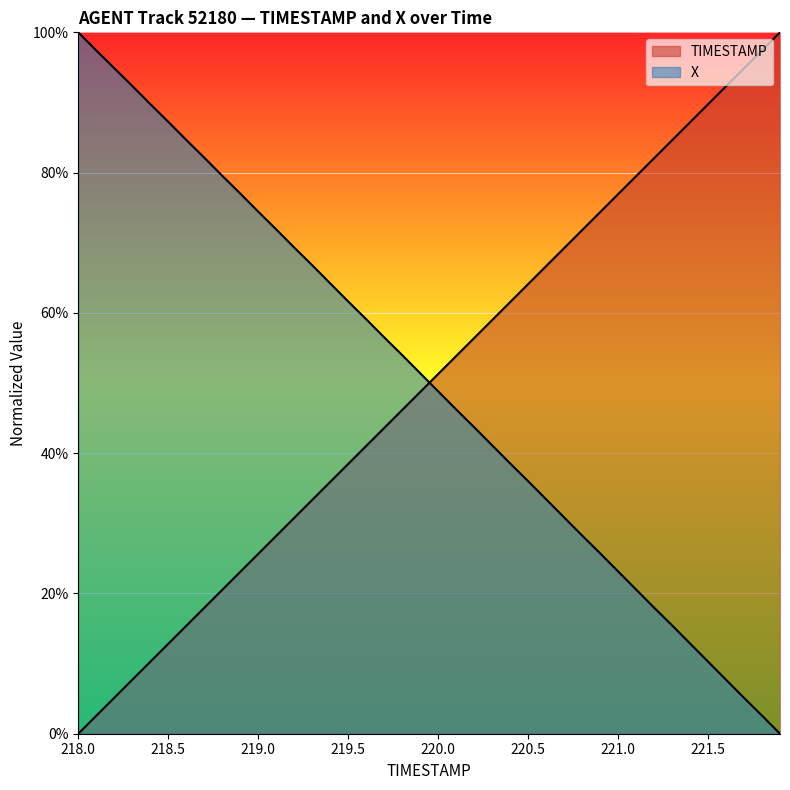

List the labels in order of TIMESTAMP value, largest first.

221.9, 221.8, 221.7, 221.6, 221.5, 221.4, 221.3, 221.2, 221.1, 221.0, 220.9, 220.8, 220.7, 220.6, 220.5, 220.4, 220.3, 220.2, 220.1, 220.0, 219.9, 219.8, 219.7, 219.6, 219.5, 219.4, 219.3, 219.2, 219.1, 219.0, 218.9, 218.8, 218.7, 218.6, 218.5, 218.4, 218.3, 218.2, 218.1, 218.0